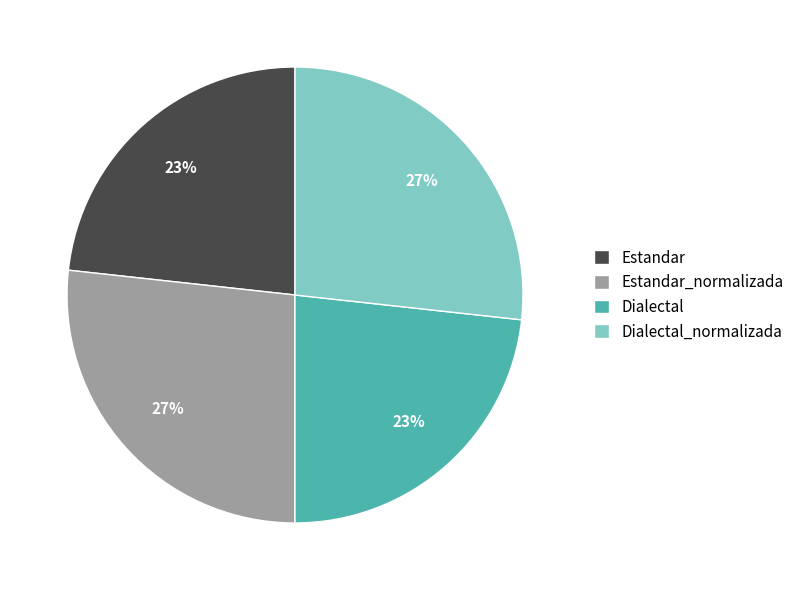

To the nearest percent, what portion does Estandar represent?

23%